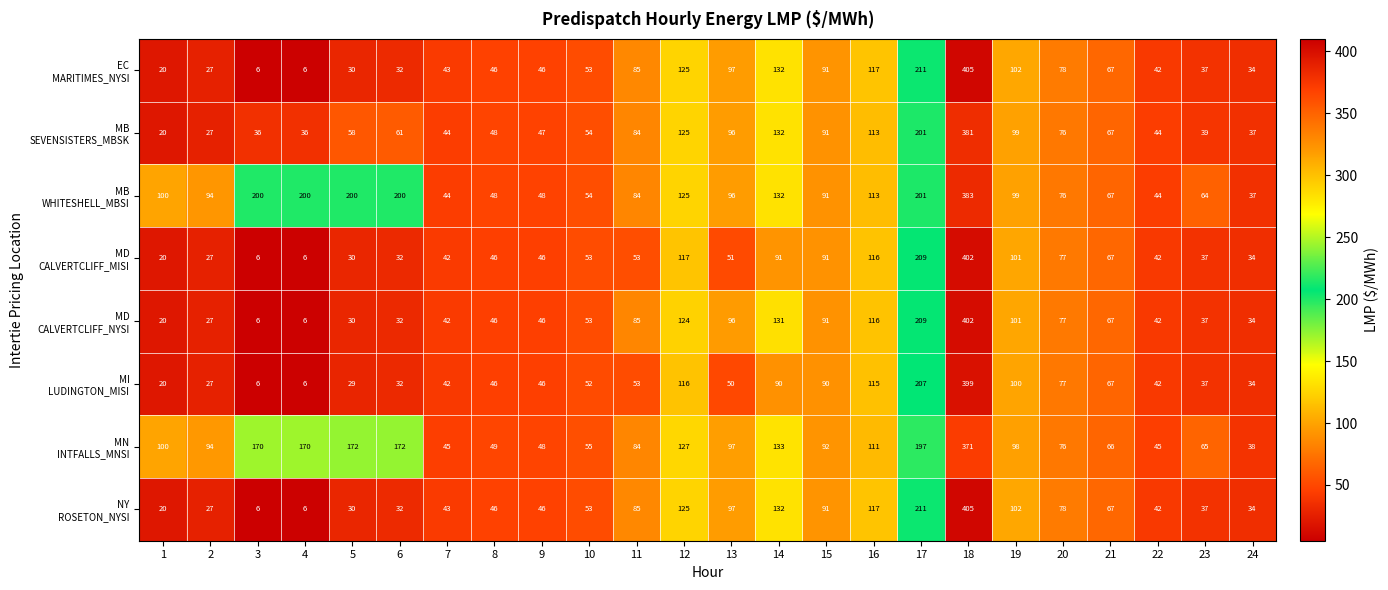

What is the minimum value shown in the chart?

6